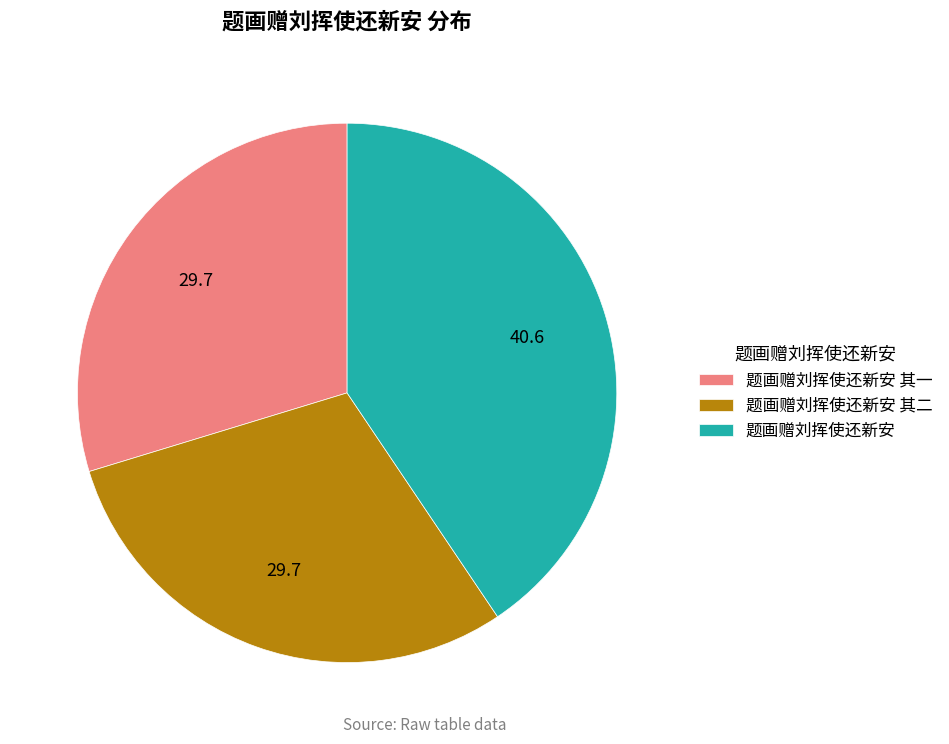

Does 题画赠刘挥使还新安 account for over 50% of the chart?

No